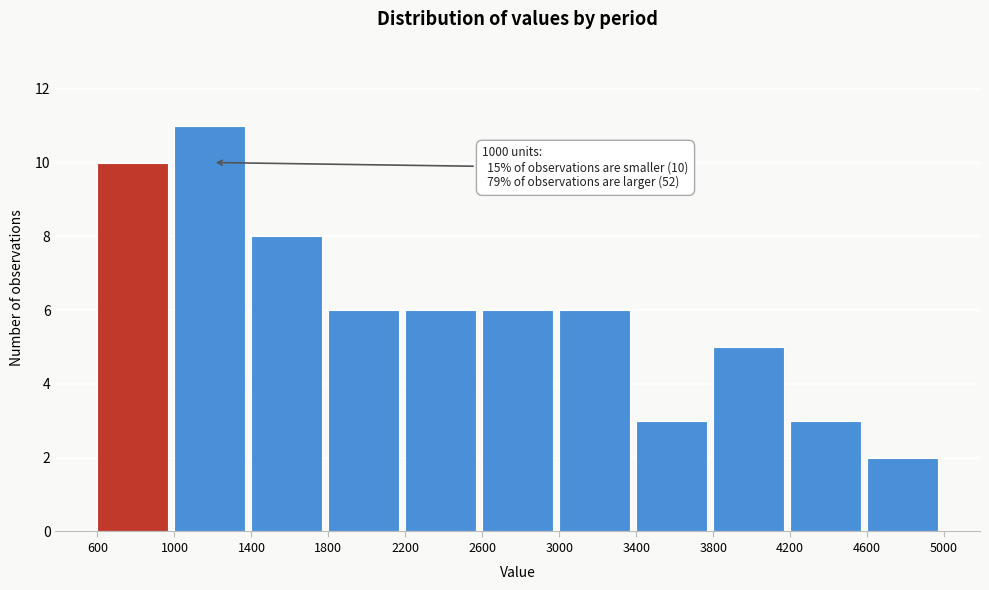

Which range on the x-axis has the tallest bar?

1000 to 1400